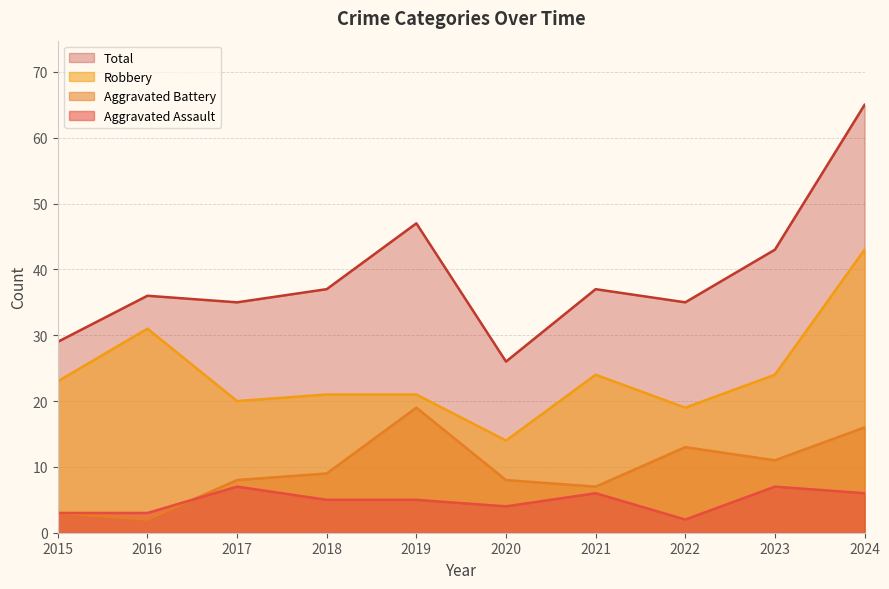

What is the difference between the maximum and second lowest values in the Aggravated Assault series?

4